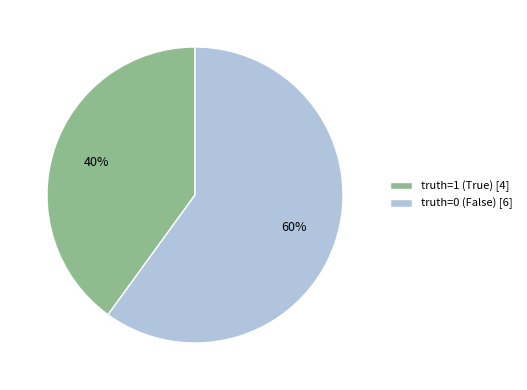

Is there a majority slice in this chart?

Yes